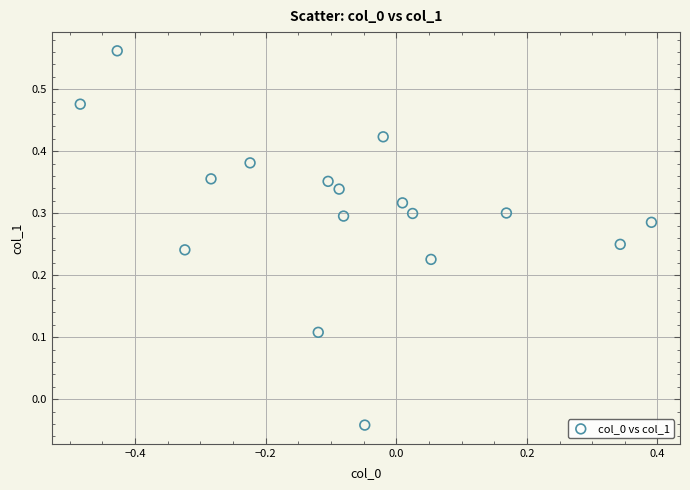

What is the range of X values (max minus min)?

0.9